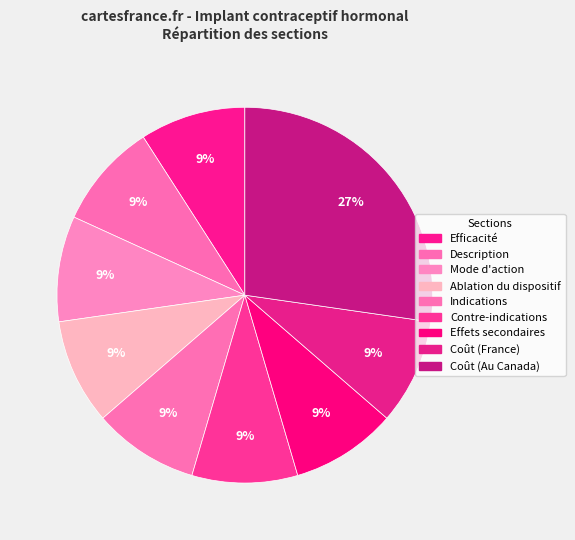

What percentage is the Indications slice, to the nearest percent?

9%